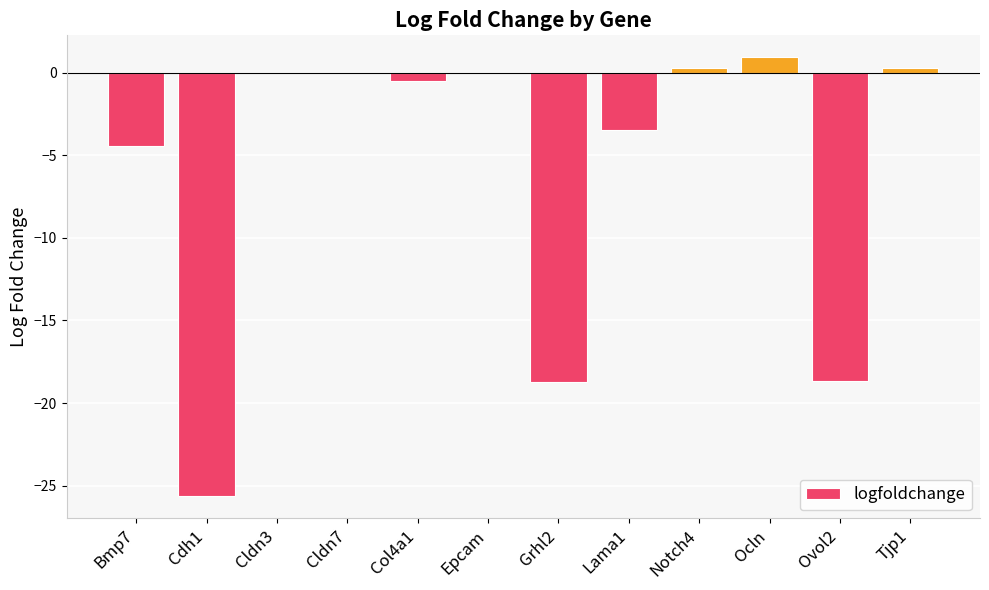

Between Epcam and Grhl2, which is larger?

Epcam